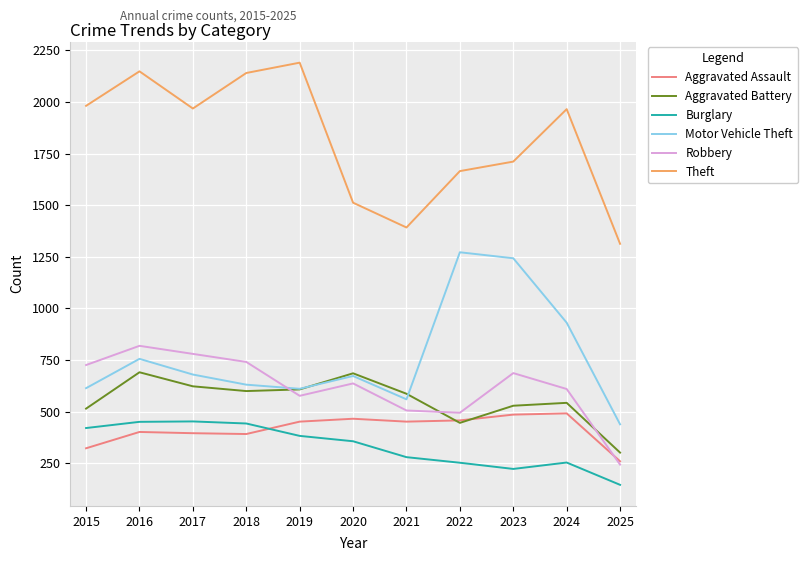

Is the value of Aggravated Assault at 2015 greater than the value of Theft at 2018?

No